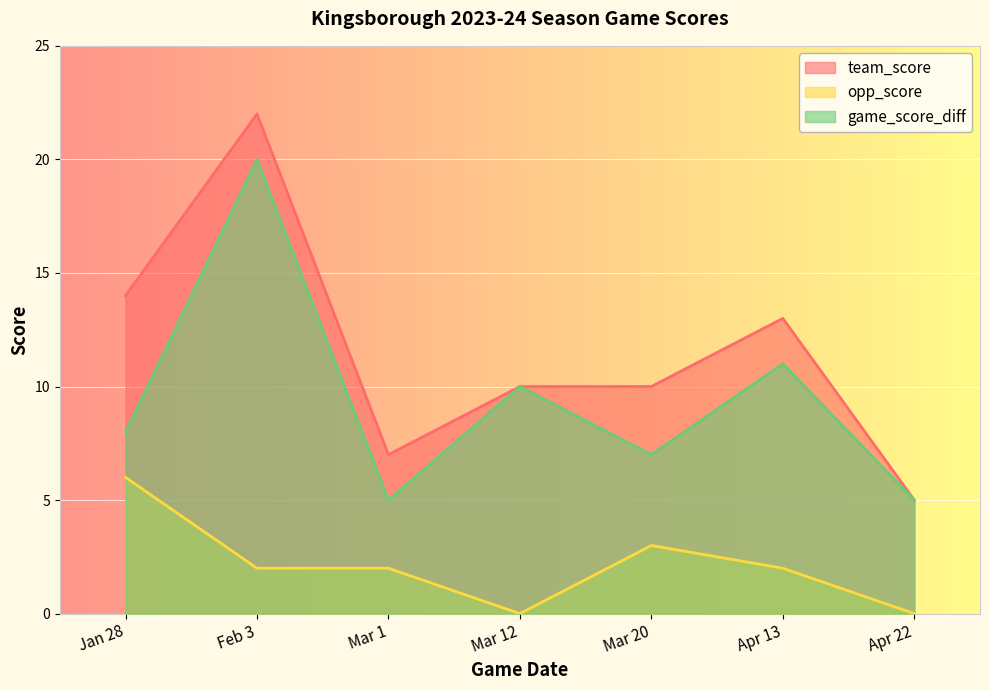

What are all the series names shown in the legend?

team_score, opp_score, game_score_diff